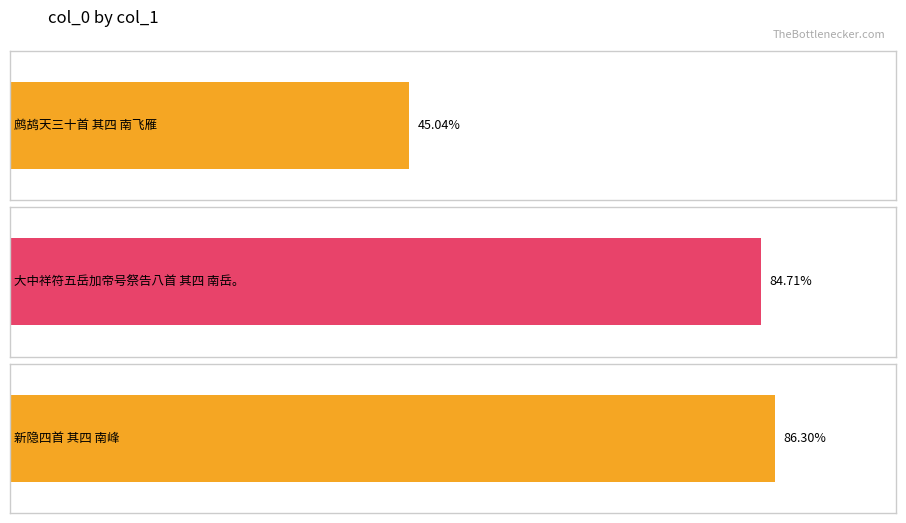

Which category has the highest value across all series?

新隐四首 其四 南峰